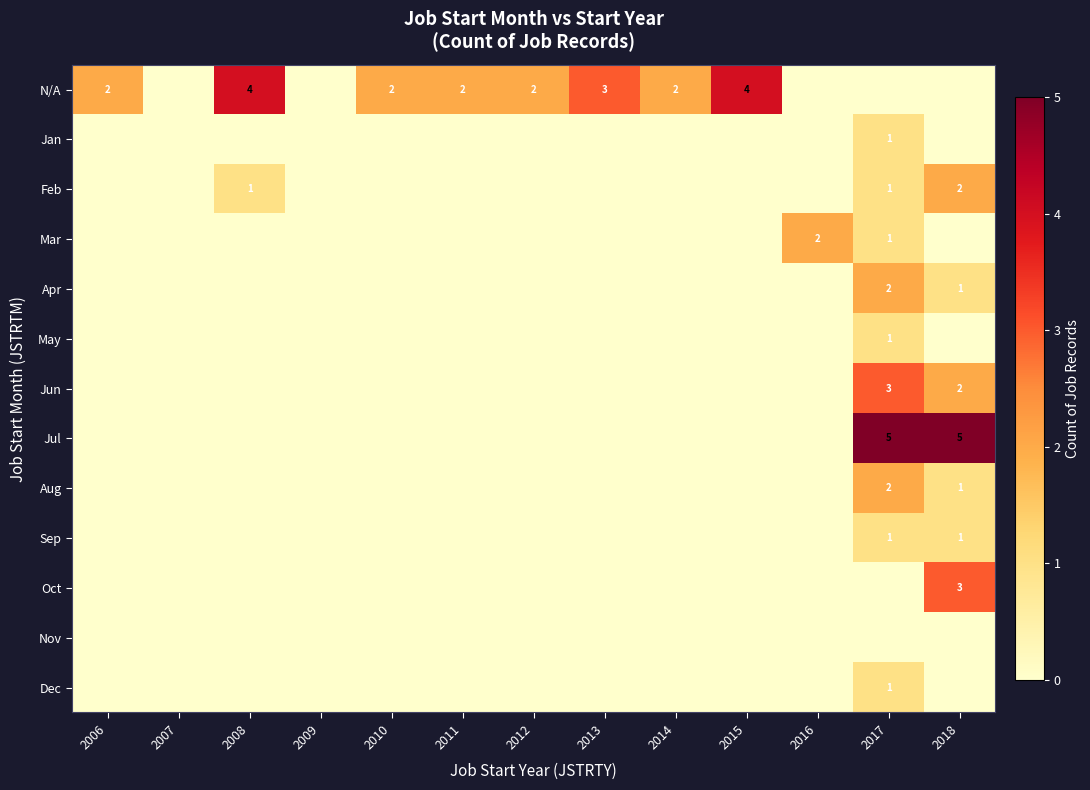

What is the difference between the highest and lowest values at 2017?

5